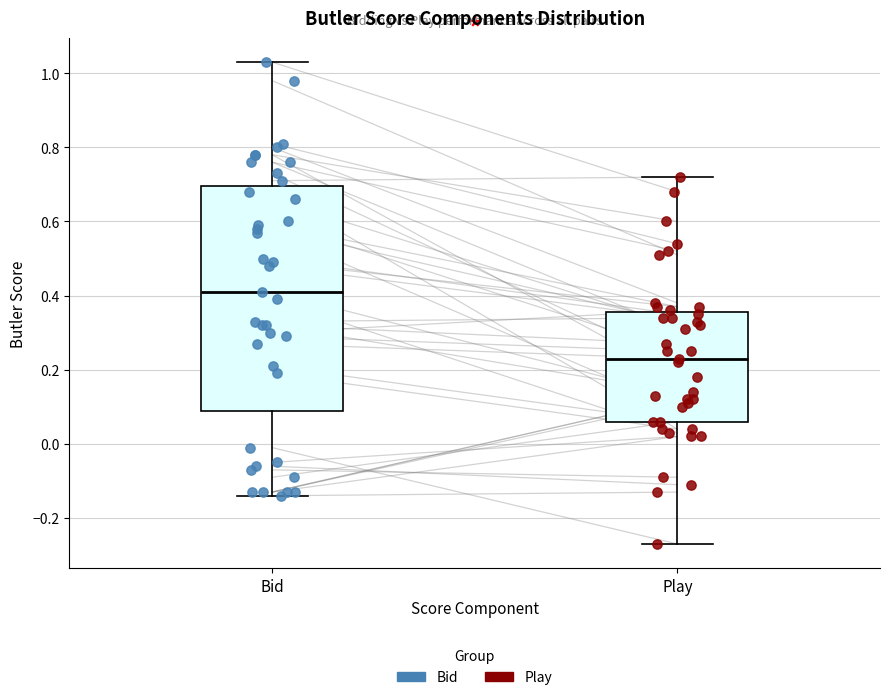

Where is the lower edge of the box for Bid on the y-axis? The values are not printed on the chart, so give them approximately, as read against the axis.

0.10